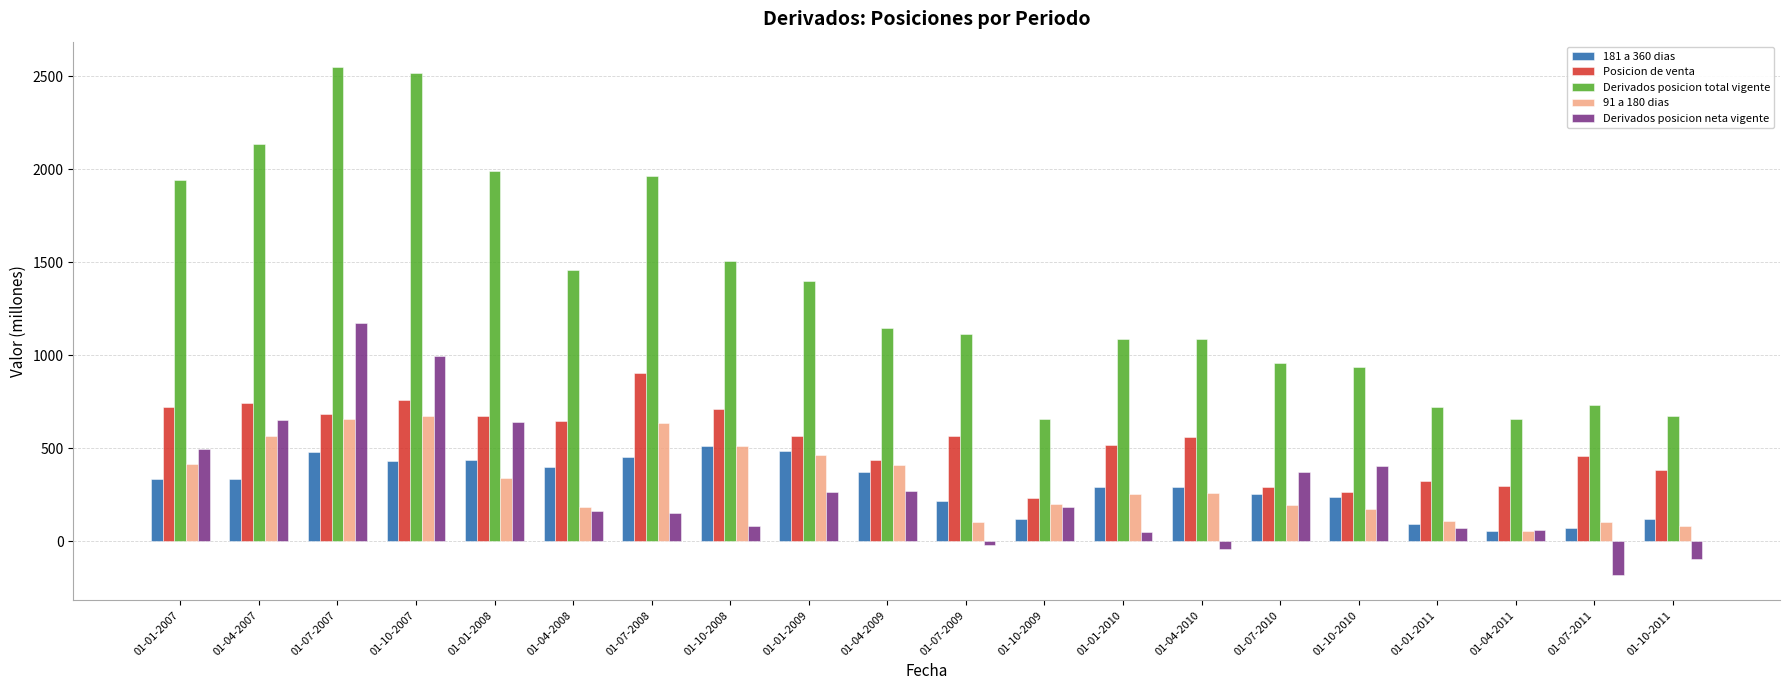

Which category has the highest value across all series?

01-07-2007